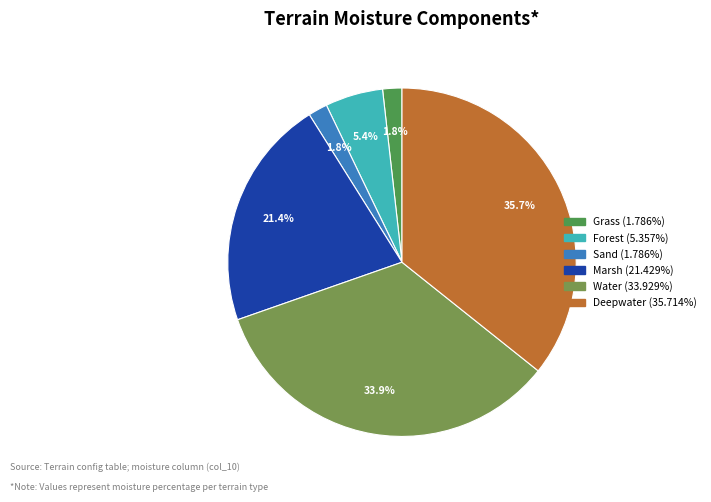

Is there any slice that represents more than half of the pie?

No